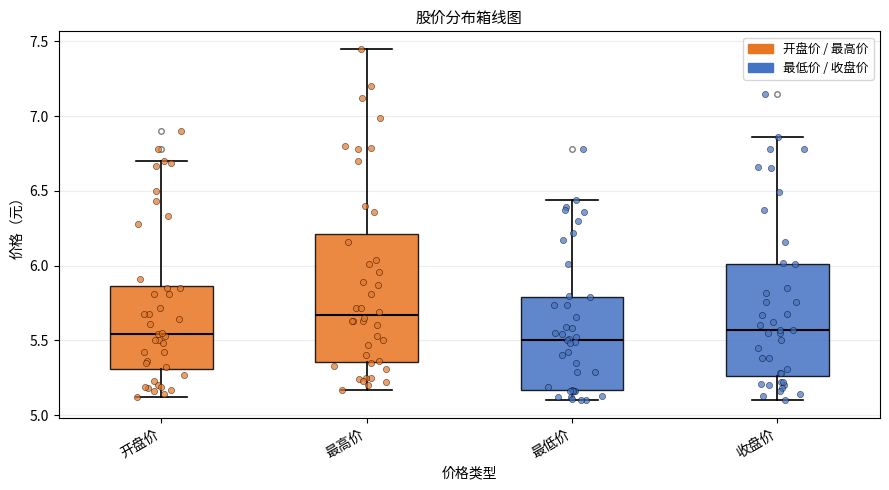

Reading left to right, transcribe this box plot: for each box, give where its median line is, the range the box spans, and where its two whiskers end, as read against the y-axis. The values are not printed on the chart, so give them approximately, as read against the axis.

开盘价: median 5.55, box 5.30 to 5.85, whiskers 5.10 to 6.70
最高价: median 5.65, box 5.35 to 6.20, whiskers 5.15 to 7.45
最低价: median 5.50, box 5.15 to 5.80, whiskers 5.10 to 6.45
收盘价: median 5.55, box 5.25 to 6.00, whiskers 5.10 to 6.85